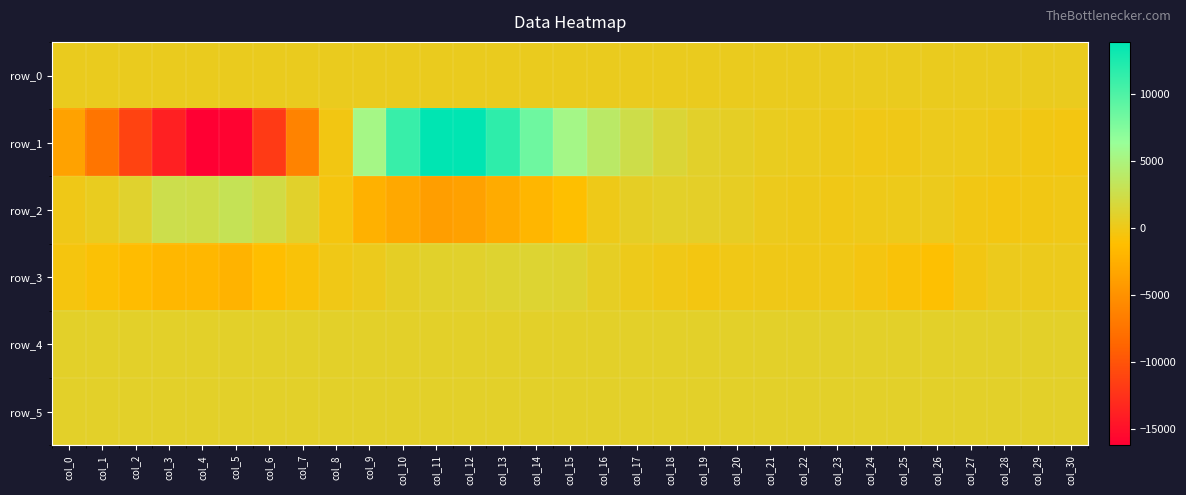

Reading left to right, transcribe all the data shown in this chart.

row_0: 322.1	322.2	322.2	322.3	322.3	322.4	322.4	322.5	322.5	322.6	322.6	322.7	322.7	322.8	322.8	322.9	322.9	323.0	323.0	323.1	323.1	323.2	323.2	323.2	323.3	323.4	323.4	323.4	323.5	323.6	323.6
row_1: -3636.0	-7384.0	-11265.0	-13766.0	-16227.0	-15927.0	-11897.0	-6197.0	-268.0	5443.0	11055.0	13828.0	13868.0	11540.0	8445.0	5512.0	3837.0	2450.0	1501.0	930.0	651.0	386.0	246.0	69.0	-70.0	-19.0	182.0	152.0	-41.0	-217.0	-320.0
row_2: -12.0	387.0	1103.0	2576.0	2354.0	3044.0	2210.0	942.0	-422.0	-2300.0	-3109.0	-3913.0	-3685.0	-2846.0	-1890.0	-1122.0	48.0	677.0	837.0	794.0	572.0	189.0	67.0	-100.0	32.0	154.0	202.0	-166.0	-344.0	-123.0	-75.0
row_3: -434.0	-918.0	-1433.0	-1828.0	-1876.0	-2167.0	-1246.0	-759.0	-87.0	187.0	673.0	990.0	1049.0	1214.0	1312.0	1193.0	617.0	154.0	-119.0	-299.0	-94.0	-15.0	-16.0	-97.0	-376.0	-767.0	-1005.0	-242.0	225.0	173.0	197.0
row_4: 830.0	837.0	836.0	833.0	836.0	828.0	836.0	834.0	837.0	835.0	833.0	830.0	836.0	832.0	835.0	831.0	830.0	833.0	835.0	833.0	826.0	830.0	832.0	832.0	830.0	832.0	839.0	832.0	832.0	832.0	832.0
row_5: 829.0	828.0	833.0	827.0	835.0	825.0	832.0	833.0	832.0	832.0	833.0	827.0	827.0	825.0	829.0	827.0	829.0	828.0	827.0	825.0	827.0	827.0	833.0	825.0	828.0	833.0	829.0	825.0	824.0	826.0	826.0